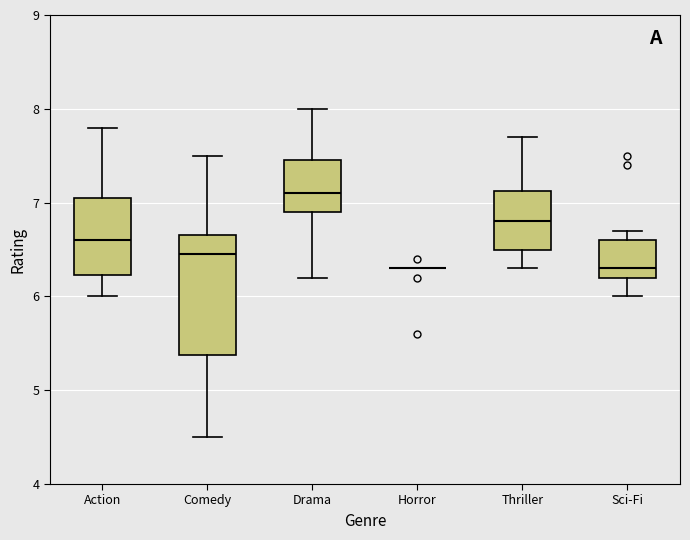

Which box is the tallest, from its lower edge to its upper edge?

Comedy